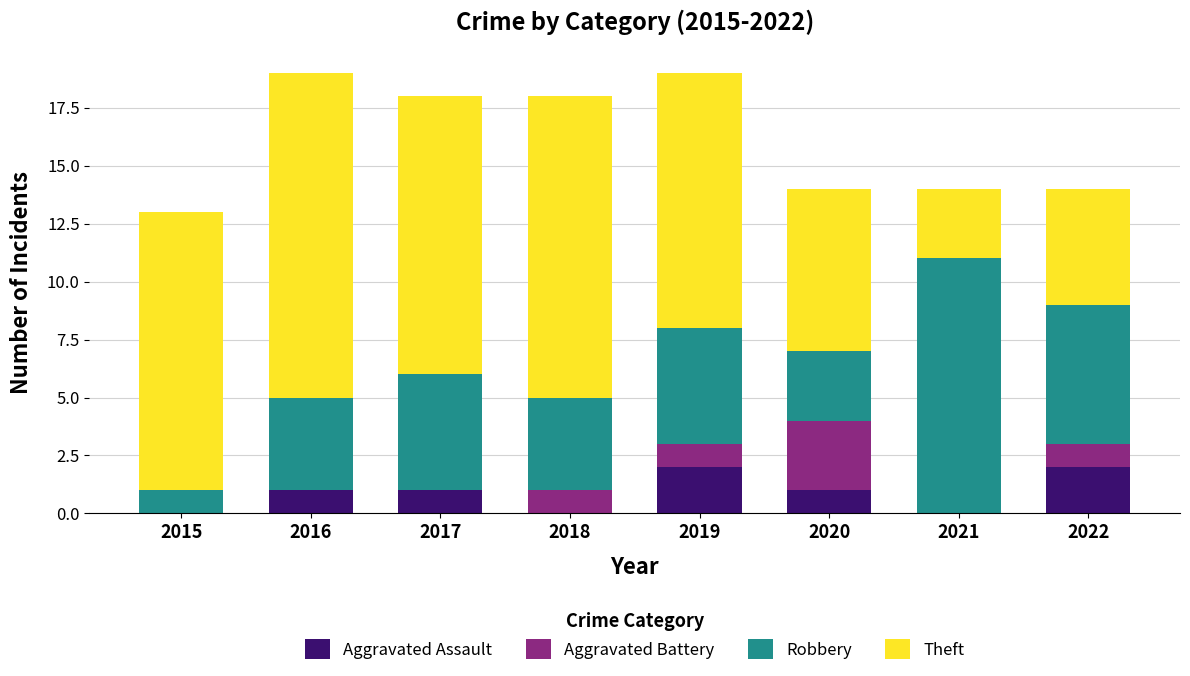

What is the sum of all Aggravated Assault values?

7